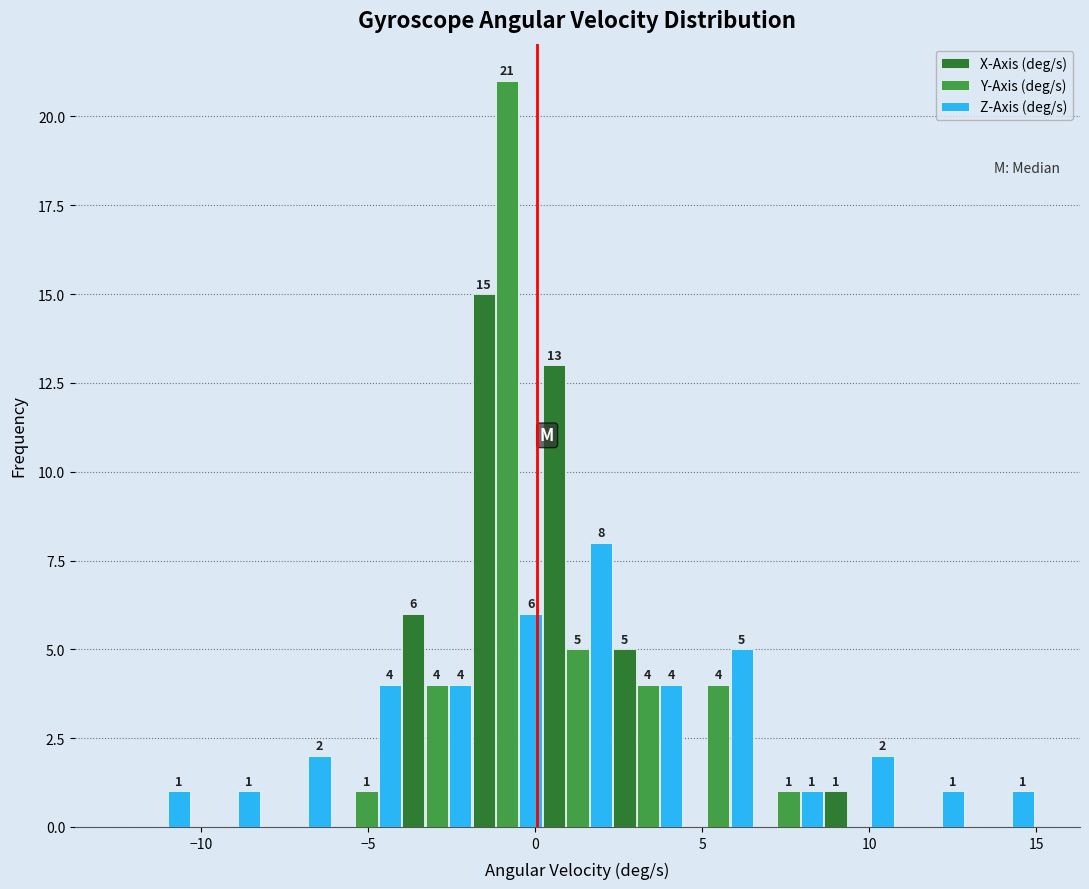

In the Y-Axis (deg/s) series, which range on the x-axis has the tallest bar?

-2.0 to 0.0